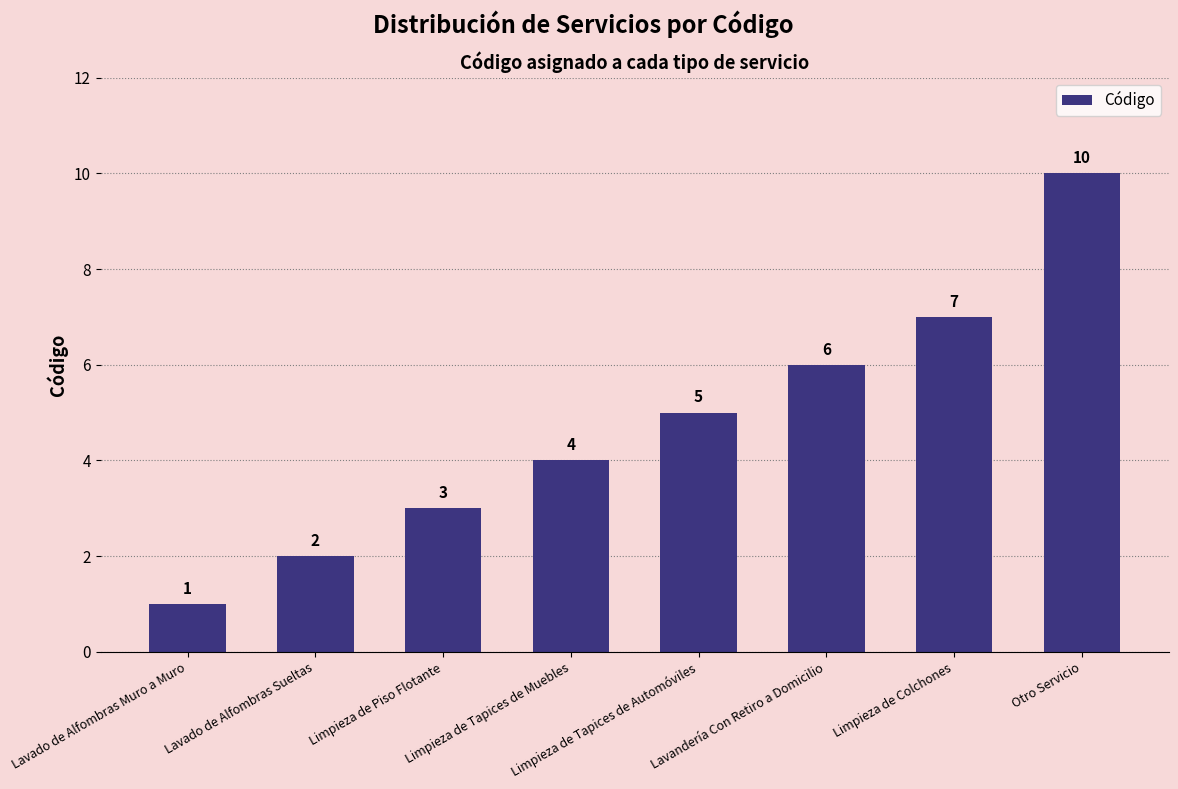

Between Limpieza de Tapices de Muebles and Lavado de Alfombras Sueltas, which is larger?

Limpieza de Tapices de Muebles